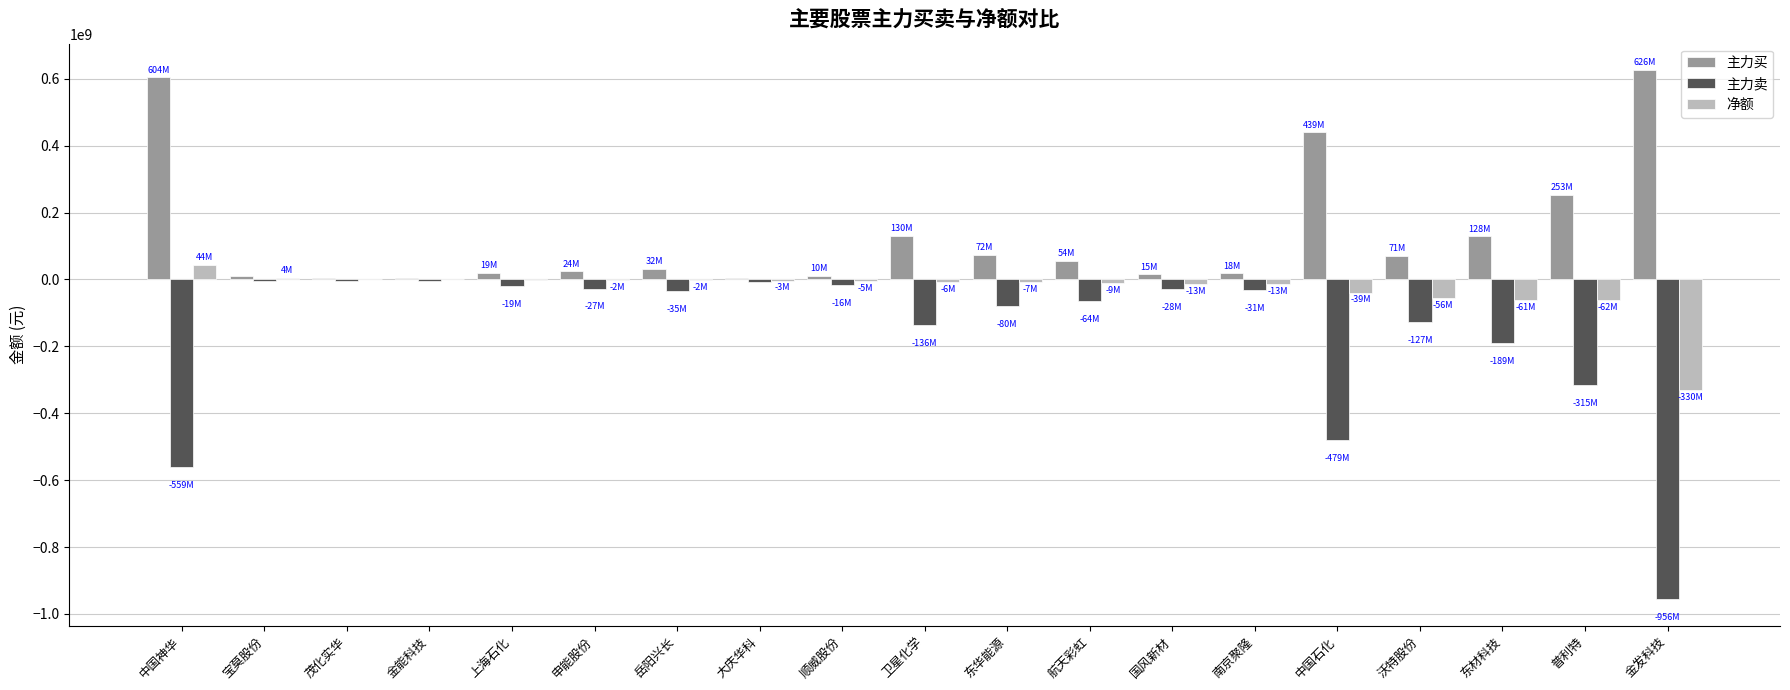

Which series has the largest total across all categories?

主力买